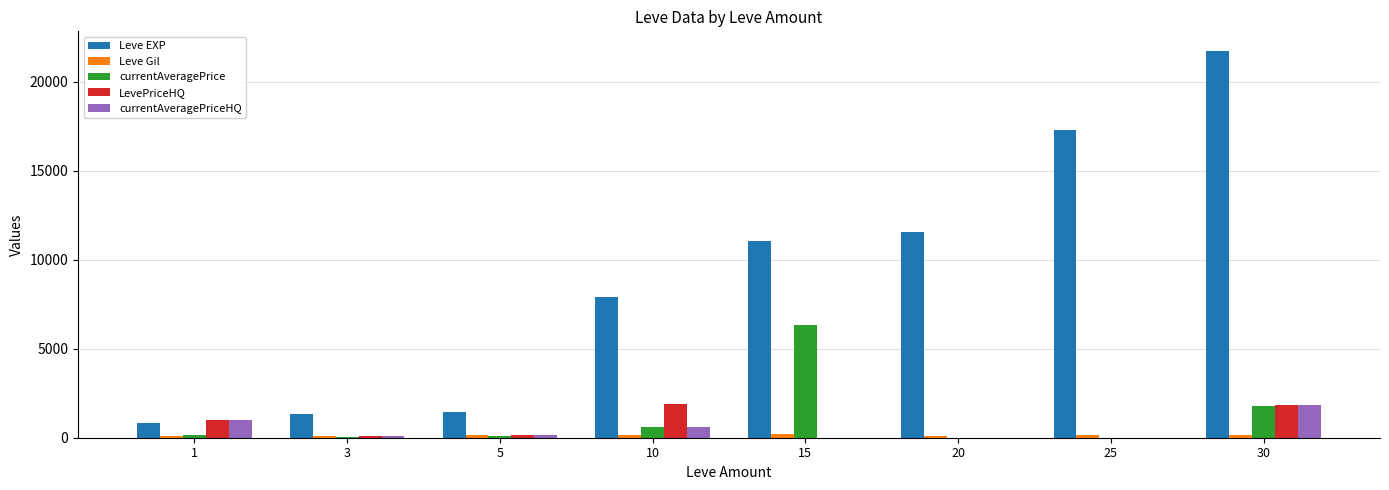

Is the value of Leve Gil at 30 greater than the value of LevePriceHQ at 30?

No